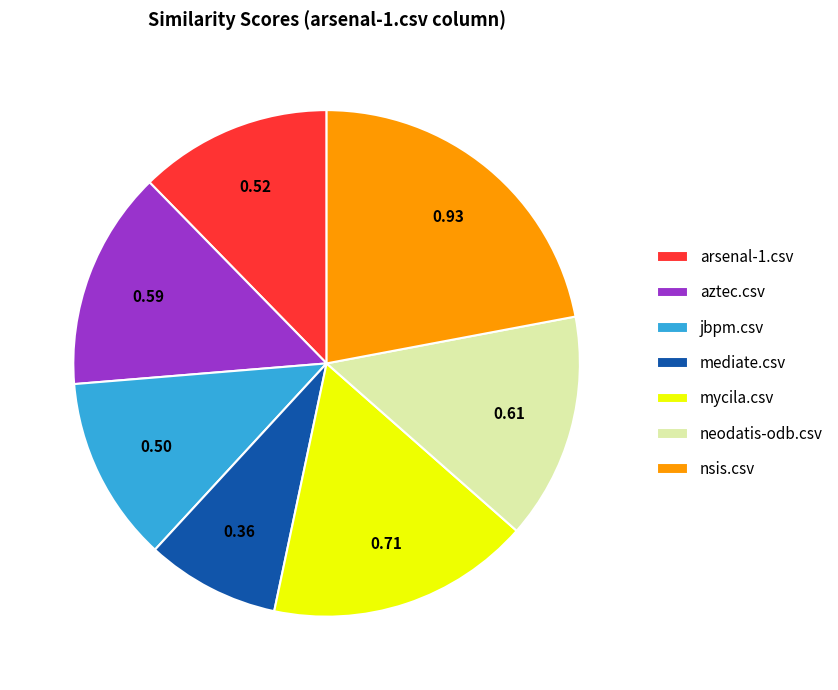

Is the sum of aztec.csv and neodatis-odb.csv greater than half?

No